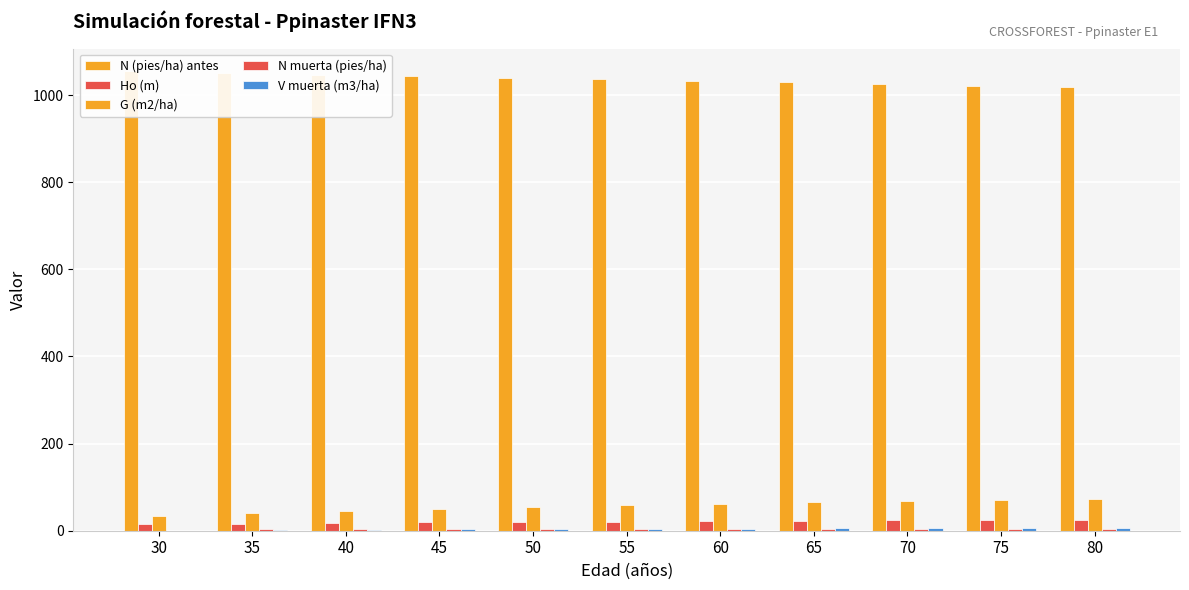

Does the chart contain stacked bars?

No